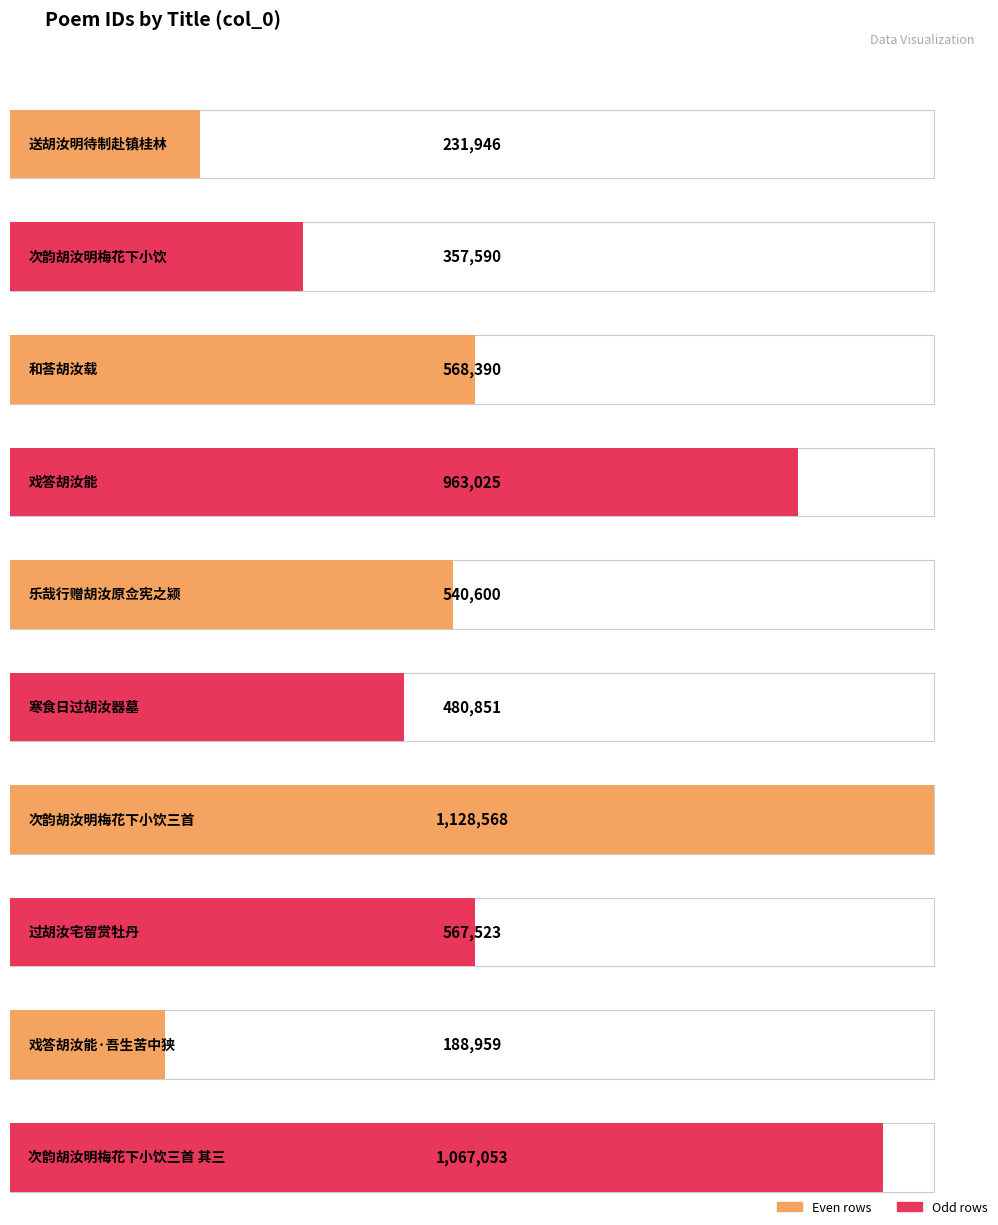

What is the difference between the values at 戏答胡汝能 and 寒食日过胡汝器墓?

482174